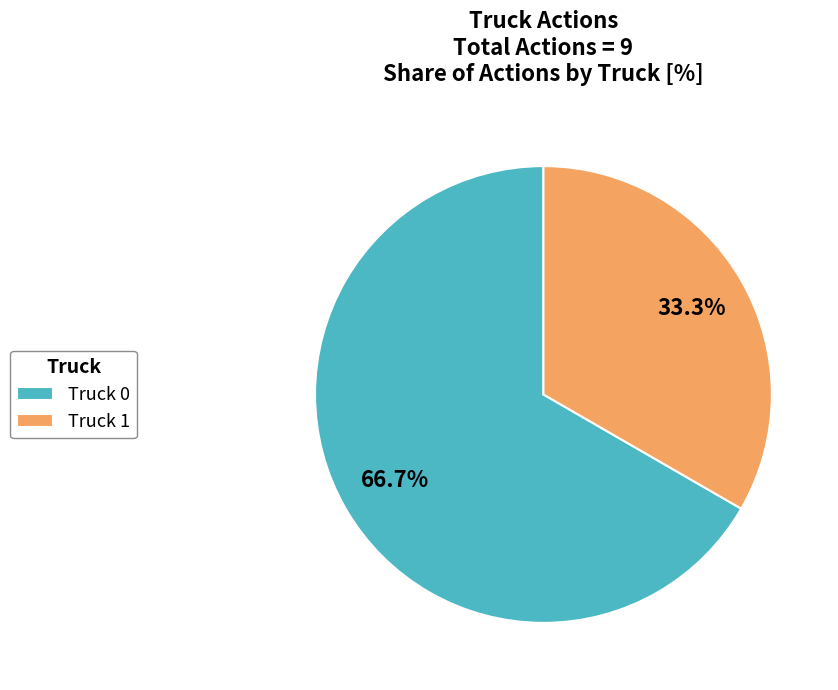

To the nearest percent, what is the combined percentage of Truck 0 and Truck 1?

100%